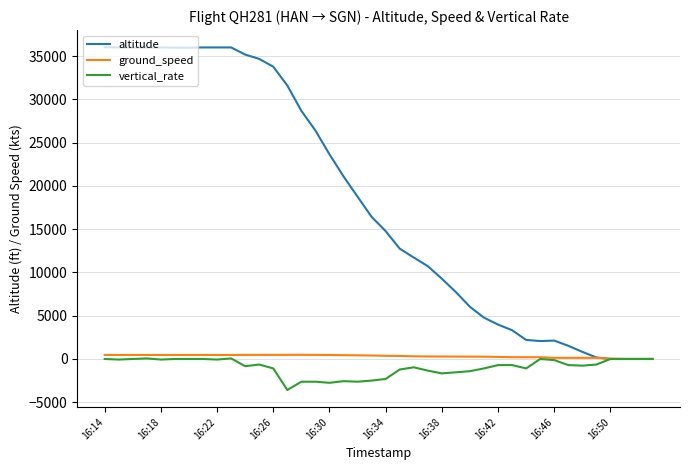

Which series has the largest range (max minus min)?

altitude